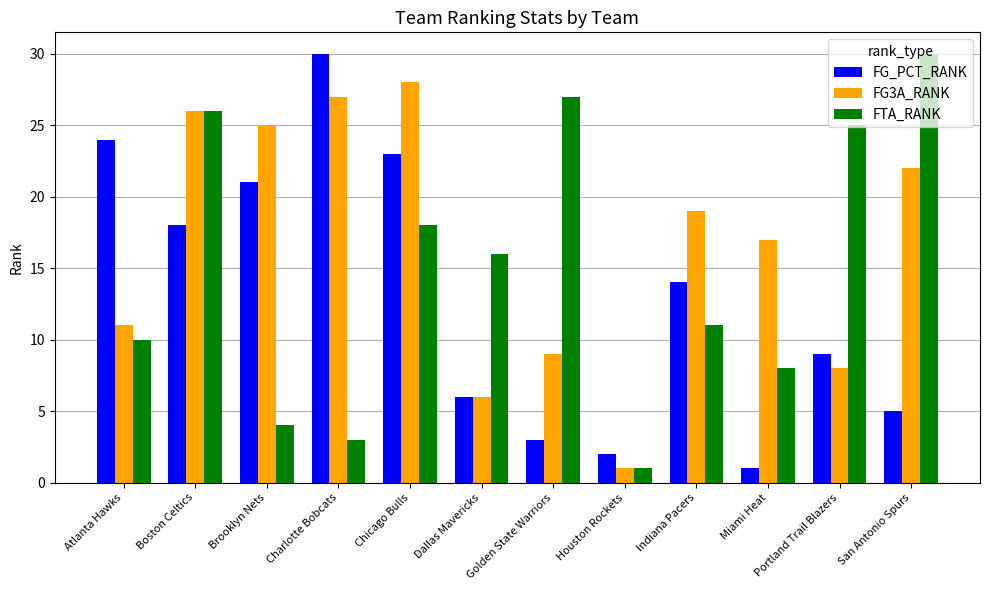

What is the greatest value displayed?

30